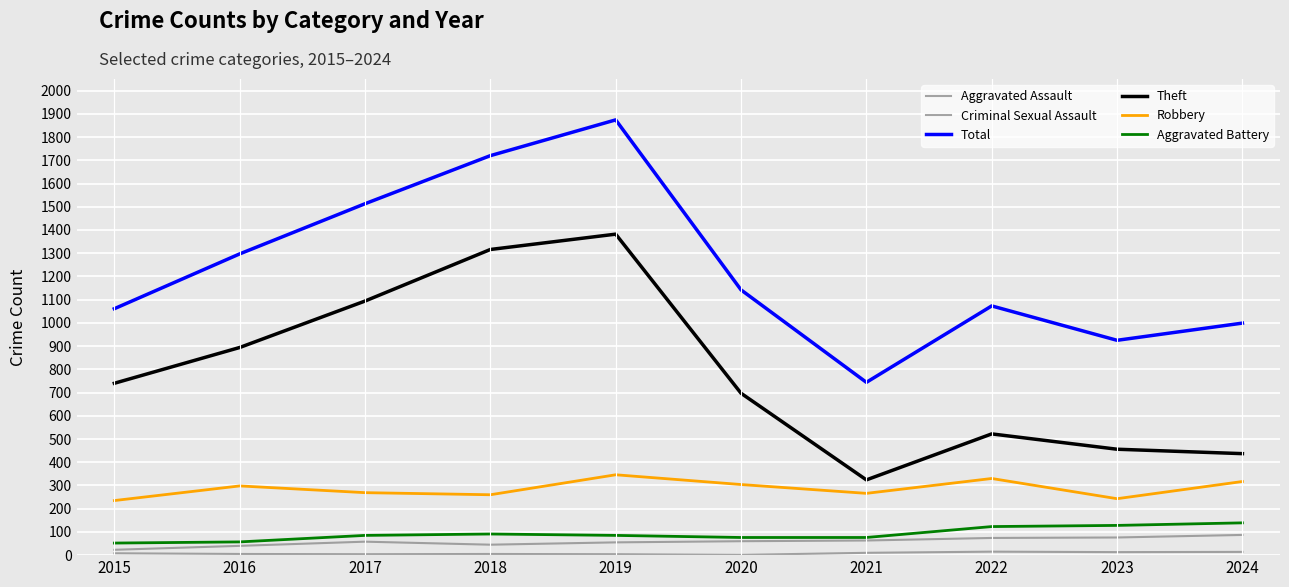

True or false: Aggravated Assault has more than 2 points higher than both neighbors.

False